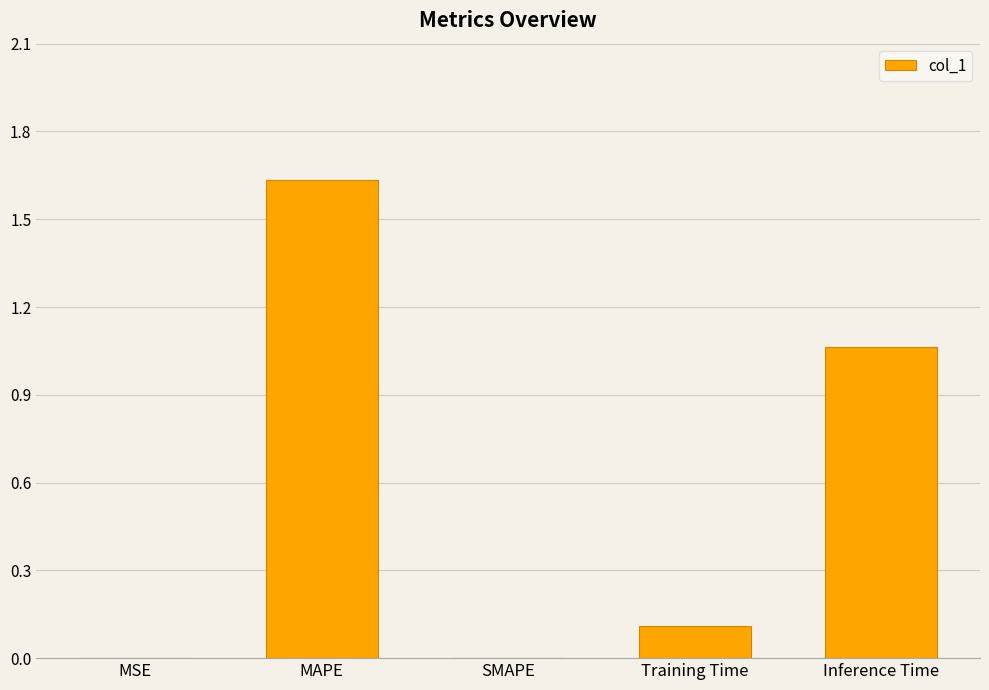

How many distinct data groups are displayed?

1